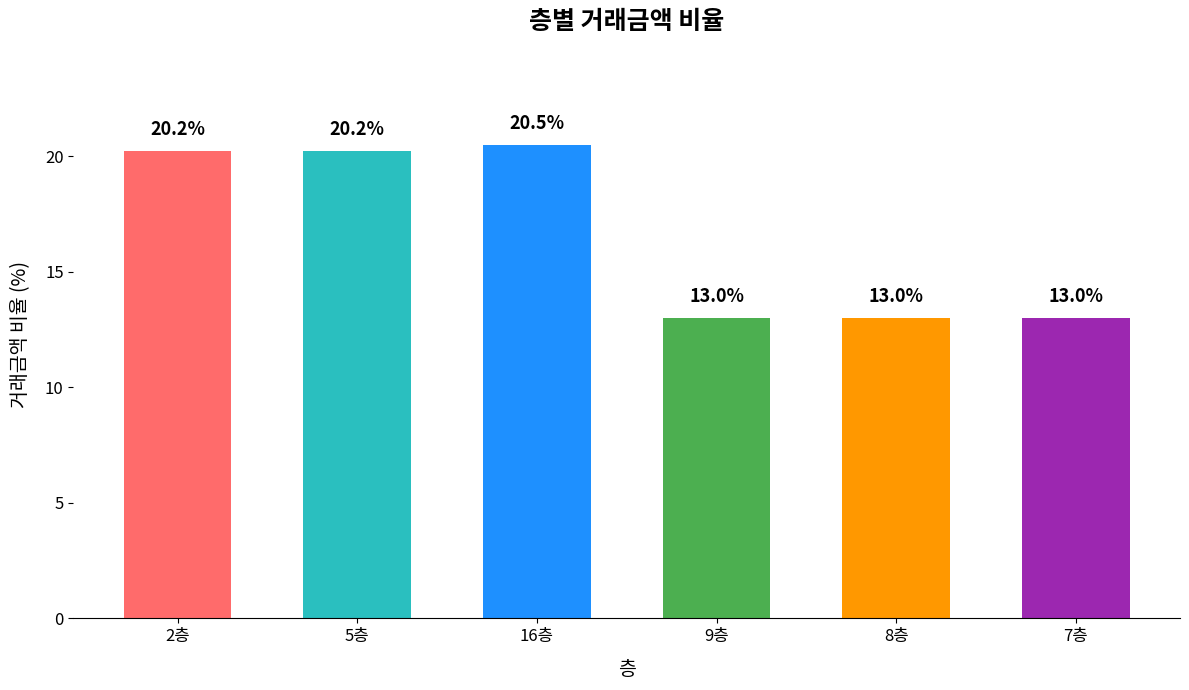

What is the sum of all values?

100.0